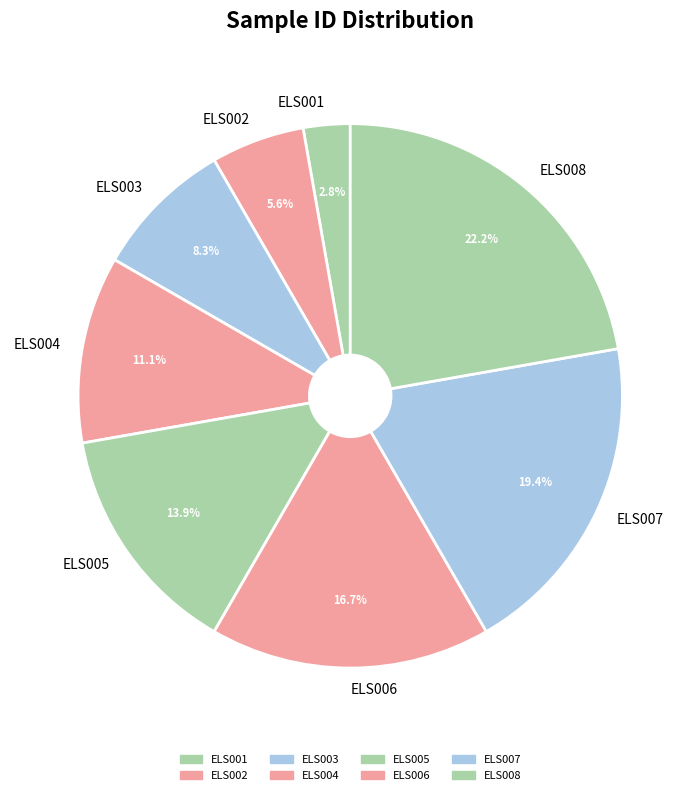

The ELS005 slice represents 19% of the pie. True or false?

False